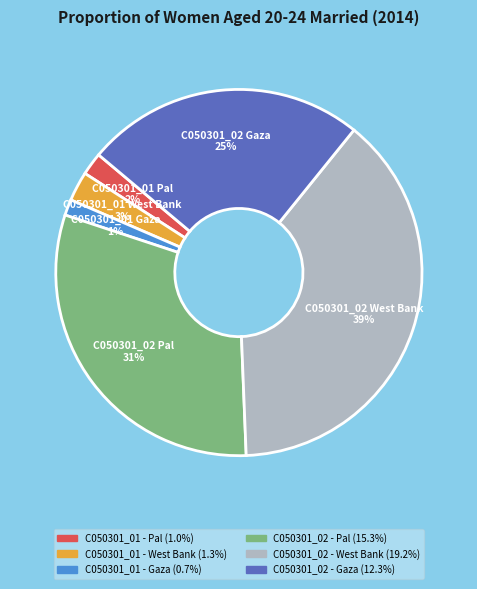

What percentage is the C050301_02 - Gaza (12.3%) slice, to the nearest percent?

25%